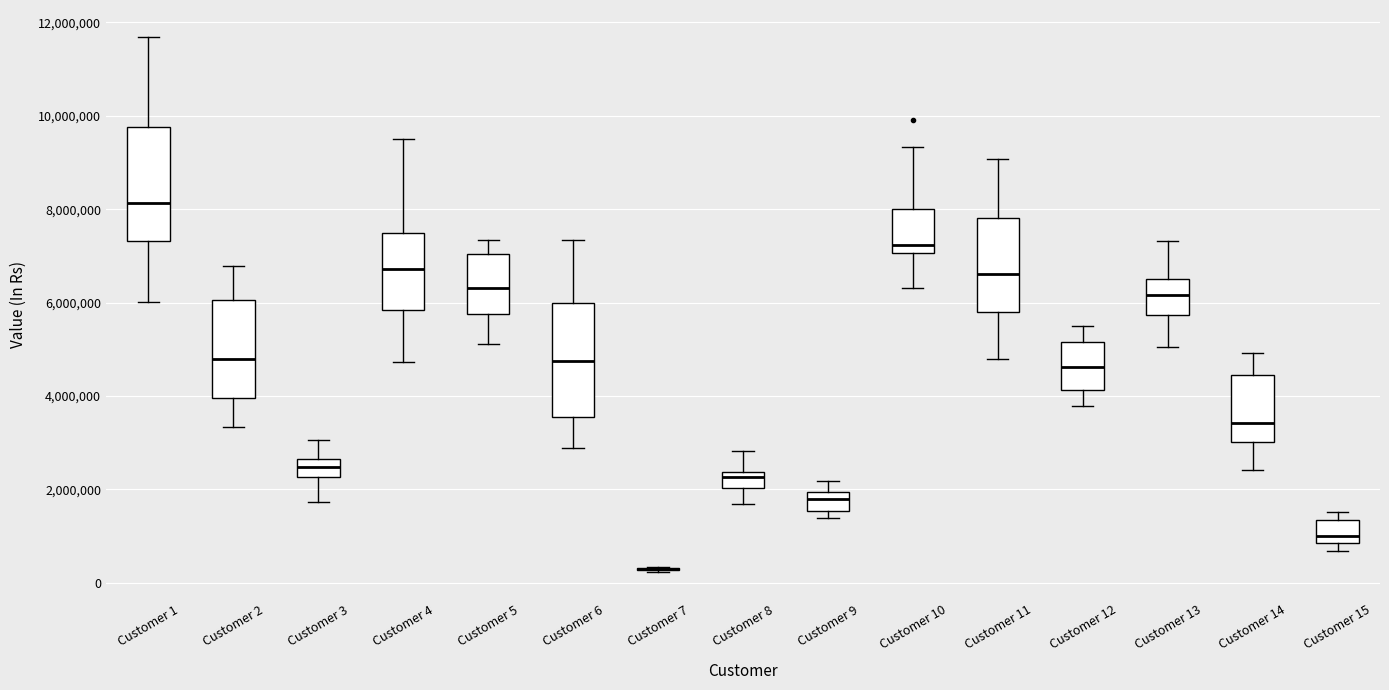

Reading left to right, transcribe this box plot: for each box, give where its median line is, the range the box spans, and where its two whiskers end, as read against the y-axis. The values are not printed on the chart, so give them approximately, as read against the axis.

Customer 1: median 8200000, box 7400000 to 9800000, whiskers 6000000 to 11600000
Customer 2: median 4800000, box 4000000 to 6000000, whiskers 3400000 to 6800000
Customer 3: median 2400000, box 2200000 to 2600000, whiskers 1800000 to 3000000
Customer 4: median 6800000, box 5800000 to 7400000, whiskers 4800000 to 9600000
Customer 5: median 6400000, box 5800000 to 7000000, whiskers 5200000 to 7400000
Customer 6: median 4800000, box 3600000 to 6000000, whiskers 2800000 to 7400000
Customer 7: box collapsed to a line at 200000, whiskers 200000 to 400000
Customer 8: median 2200000, box 2000000 to 2400000, whiskers 1600000 to 2800000
Customer 9: median 1800000, box 1600000 to 2000000, whiskers 1400000 to 2200000
Customer 10: median 7200000, box 7000000 to 8000000, whiskers 6400000 to 9400000
Customer 11: median 6600000, box 5800000 to 7800000, whiskers 4800000 to 9000000
Customer 12: median 4600000, box 4200000 to 5200000, whiskers 3800000 to 5600000
Customer 13: median 6200000, box 5800000 to 6600000, whiskers 5000000 to 7400000
Customer 14: median 3400000, box 3000000 to 4400000, whiskers 2400000 to 5000000
Customer 15: median 1000000, box 800000 to 1400000, whiskers 600000 to 1600000